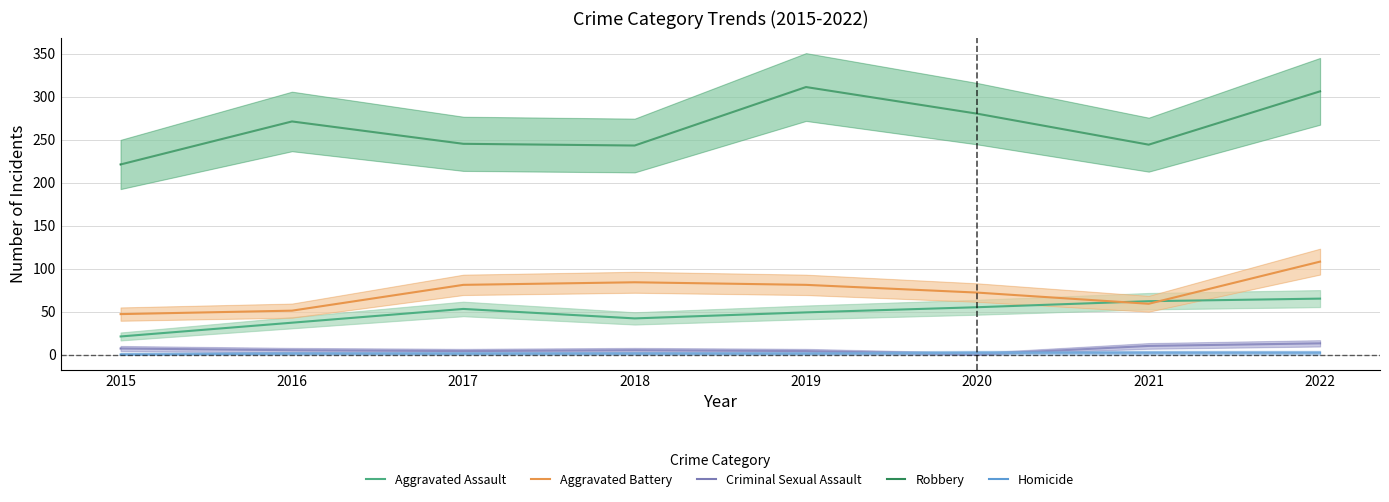

Rank the categories by Aggravated Battery value from highest to lowest.

2022, 2018, 2017, 2019, 2020, 2021, 2016, 2015